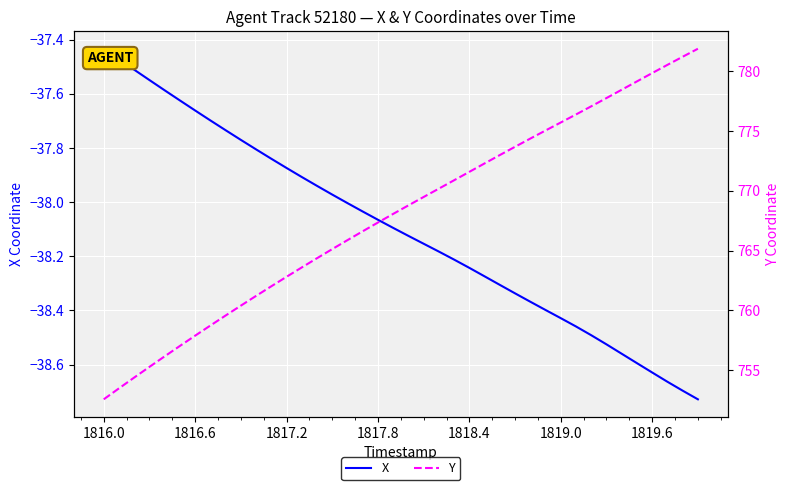

True or false: X has a value of -12.2 at 1819.6.

False